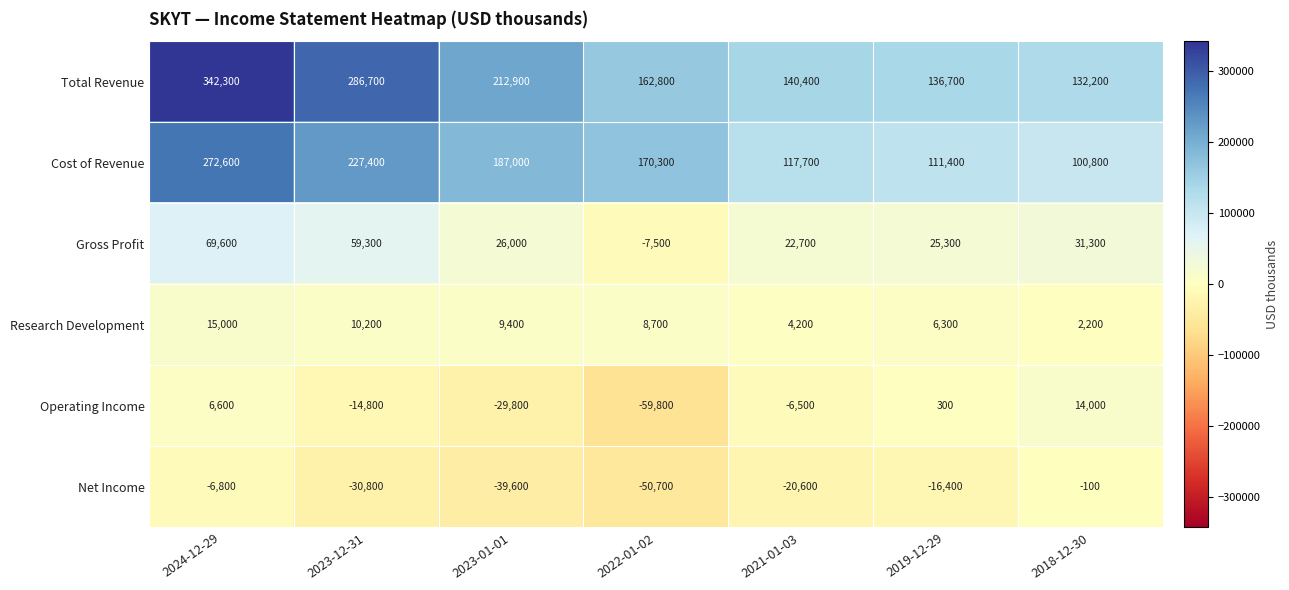

What is the difference between the Research Development values at 2018-12-30 and 2024-12-29?

12800